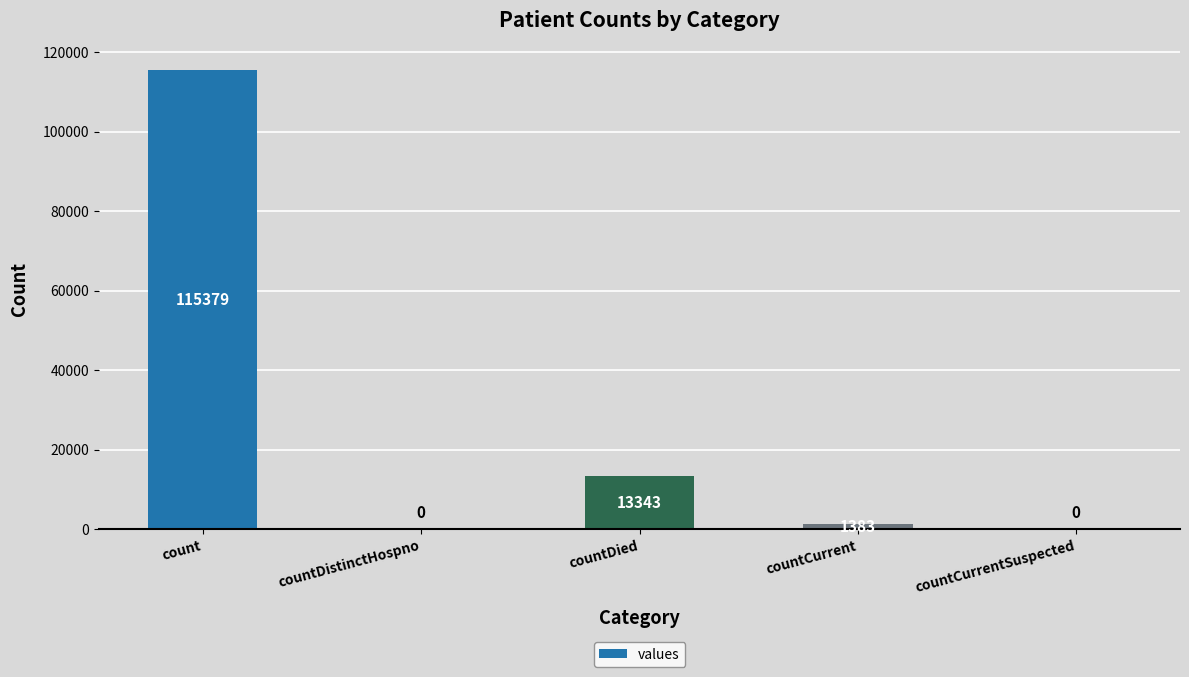

Reading left to right, extract all data points from this chart.

115379	0	13343	1383	0